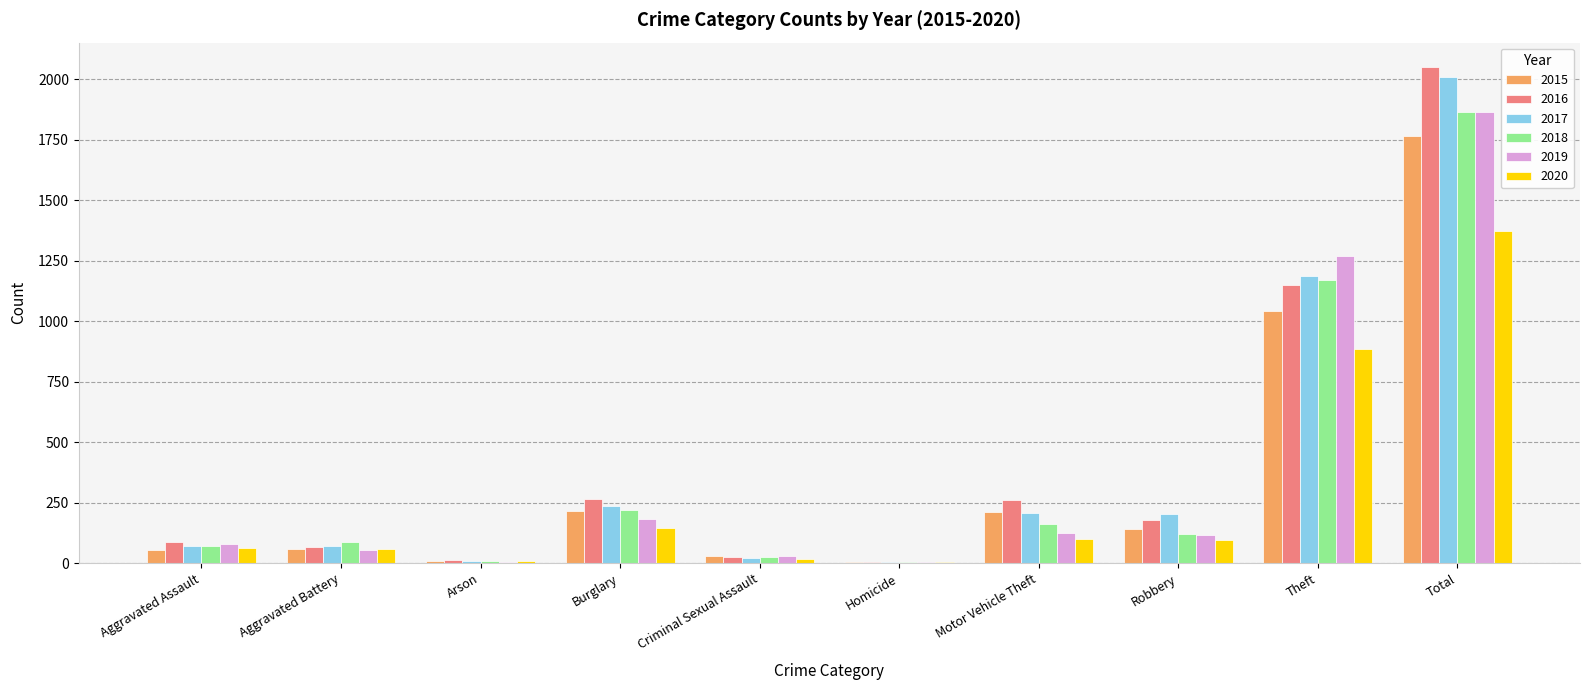

How many categories are shown in the chart?

10